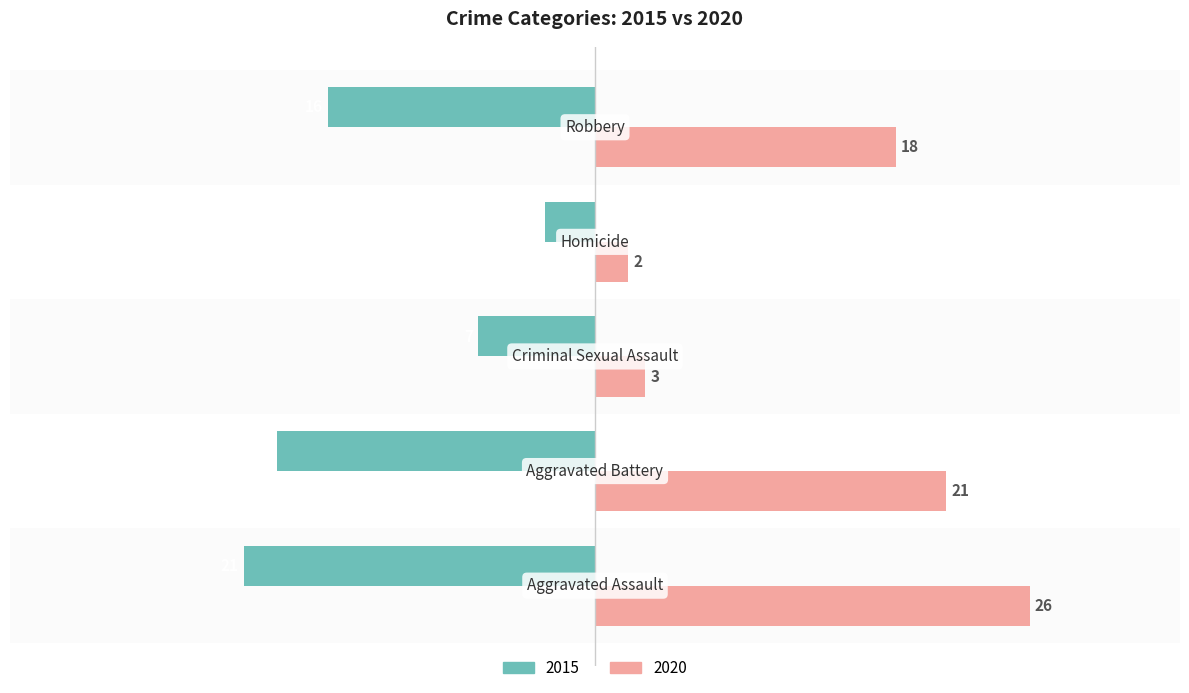

Which series has the largest total across all categories?

2020